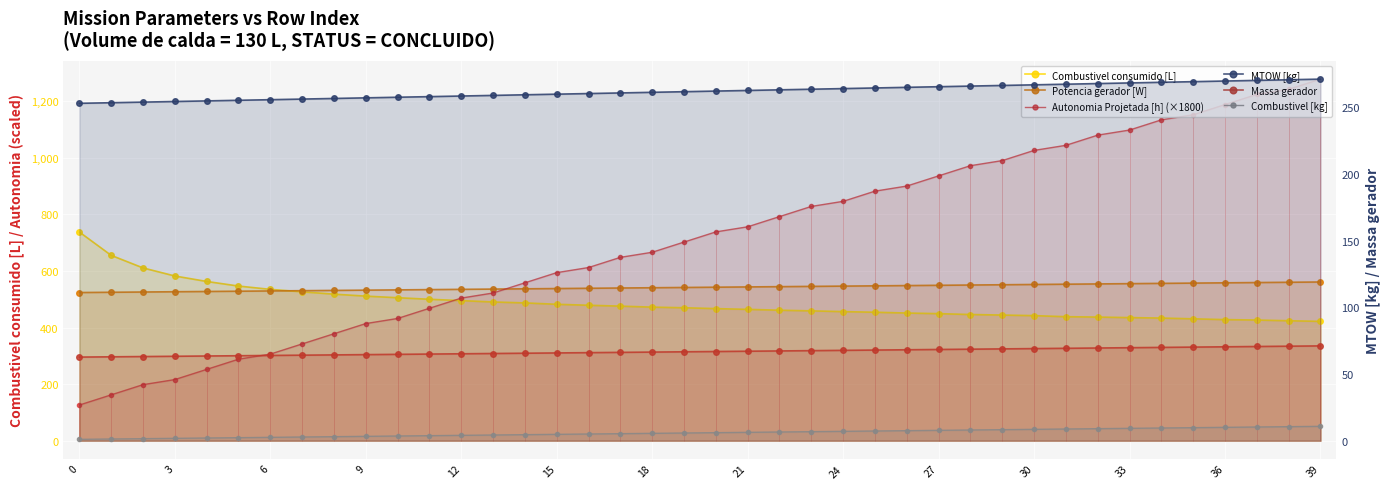

What is the sum of all Potencia gerador [W] values?

21684.9